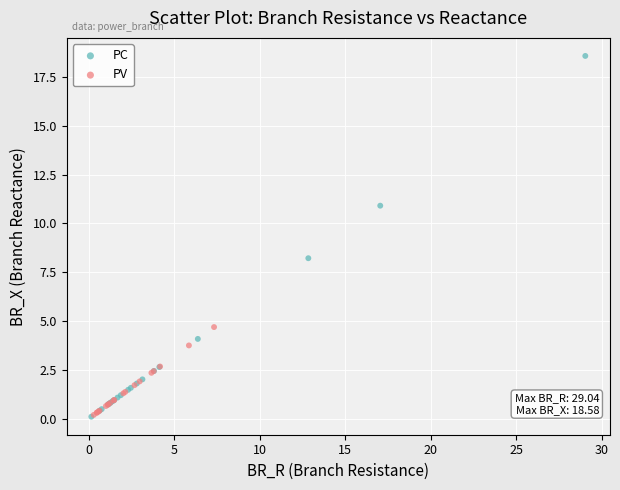

Which series has the widest spread of Y values?

PC